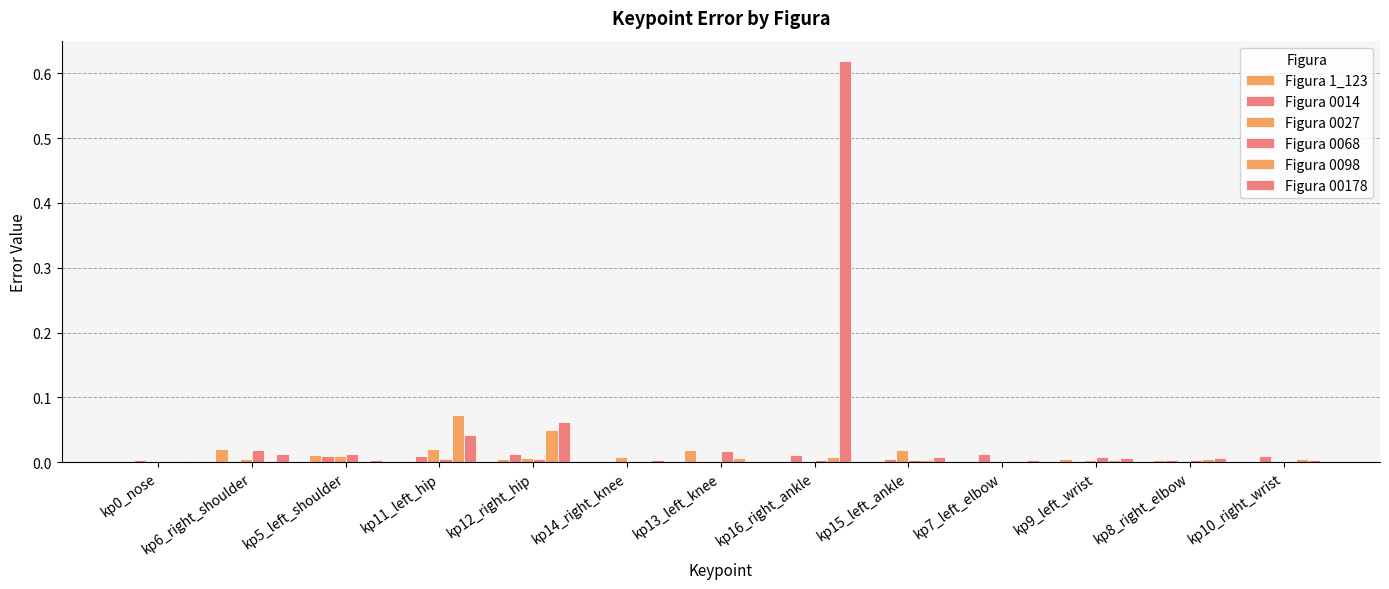

Count the number of data series in this chart.

6